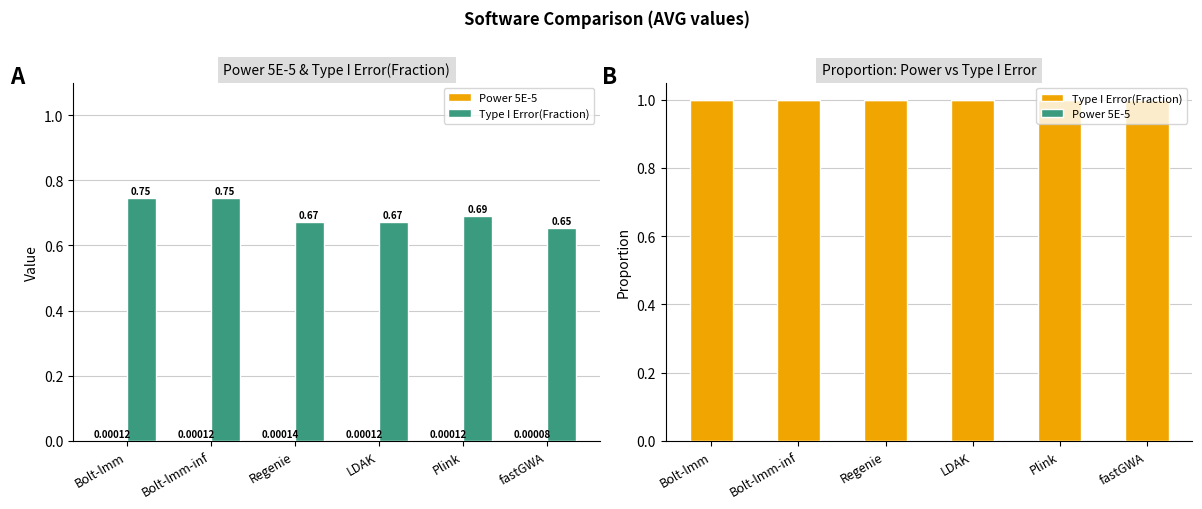

What position from the left is Bolt-lmm-inf?

2